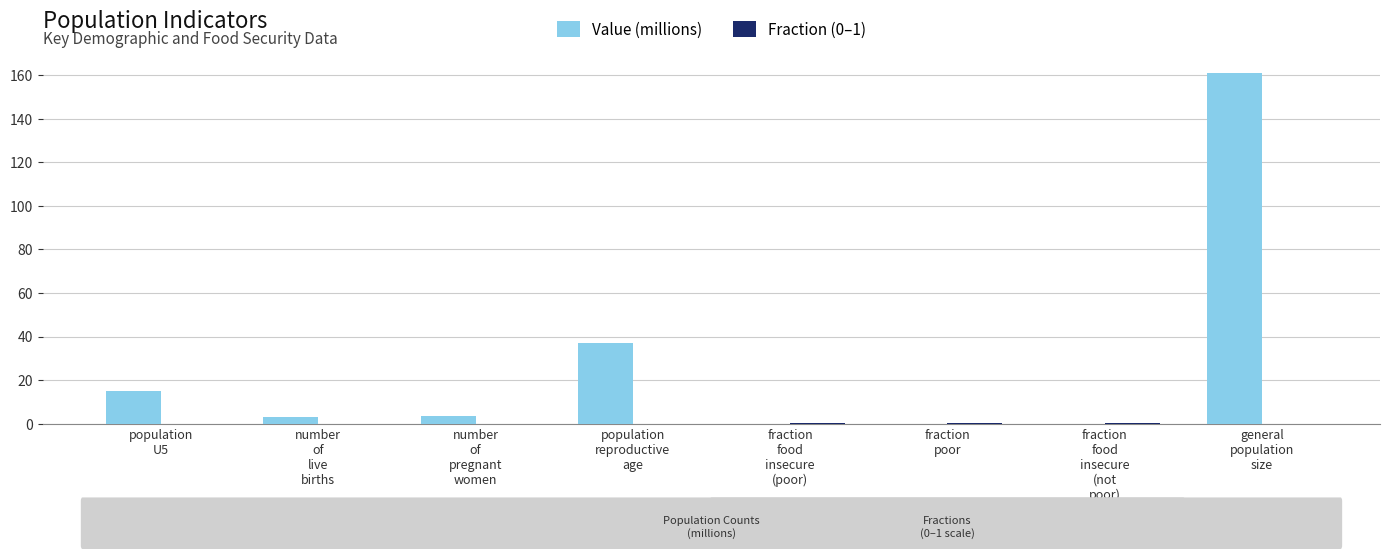

Which series has the largest total across all categories?

Value (millions)